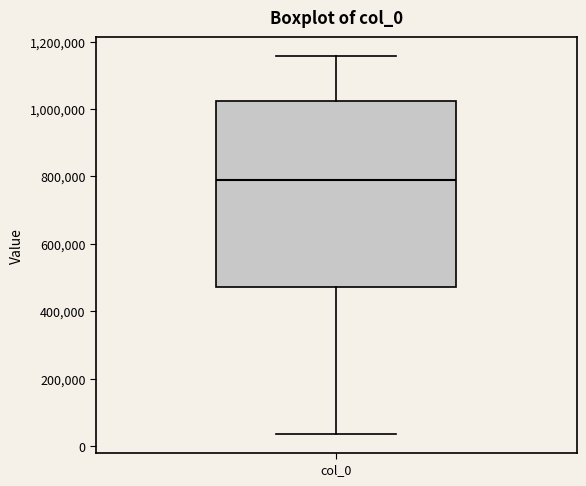

Read this box plot against the y-axis: the position of the median line, the range covered by the box, and the ends of both whiskers. The values are not printed on the chart, so give them approximately, as read against the axis.

median 780000, box 480000 to 1020000, whiskers 40000 to 1160000